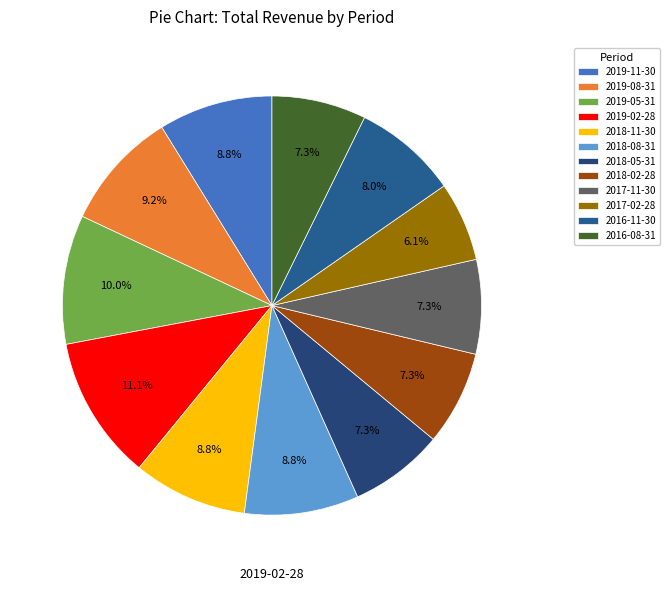

To the nearest percent, what percentage of the pie is 2018-02-28?

7%